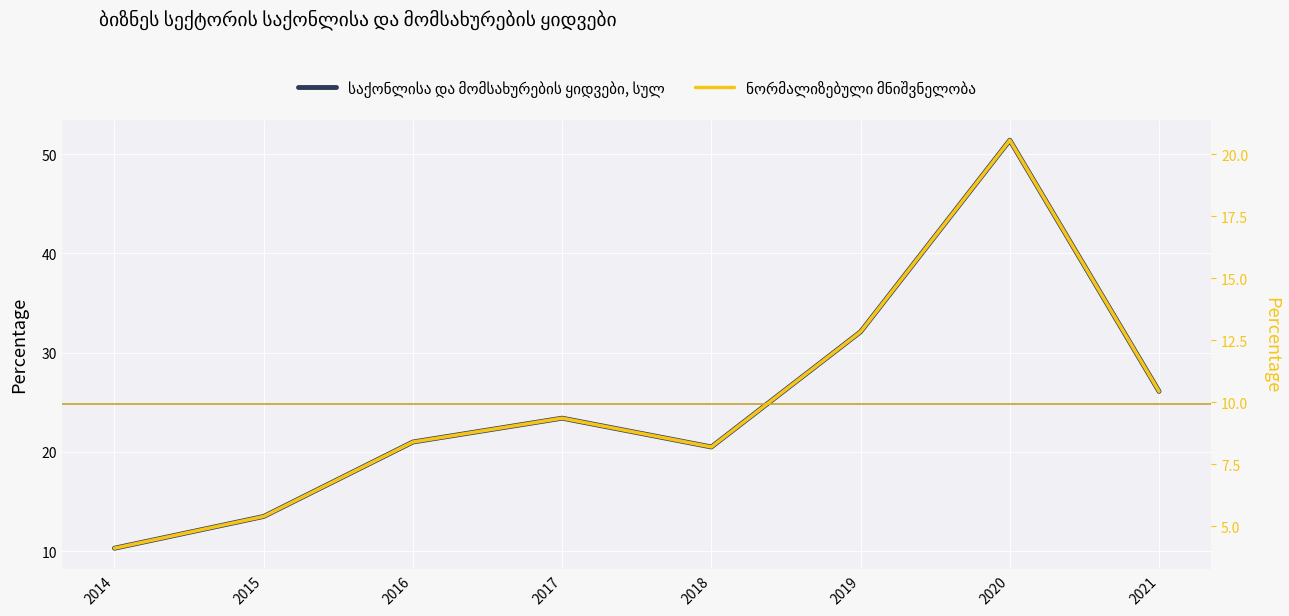

Which category has the lowest value in the საქონლისა და მომსახურების ყიდვები, სულ series?

2014